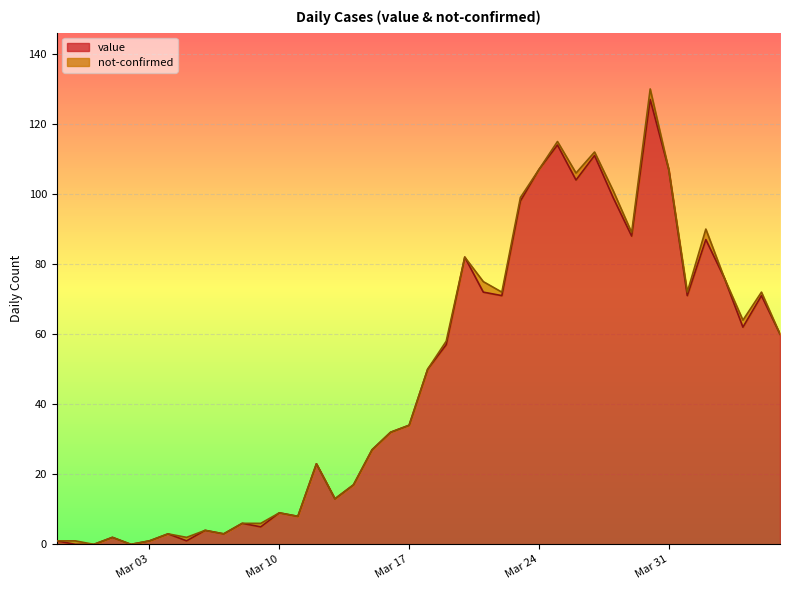

The value at 2020-03-01 is 1. True or false?

False